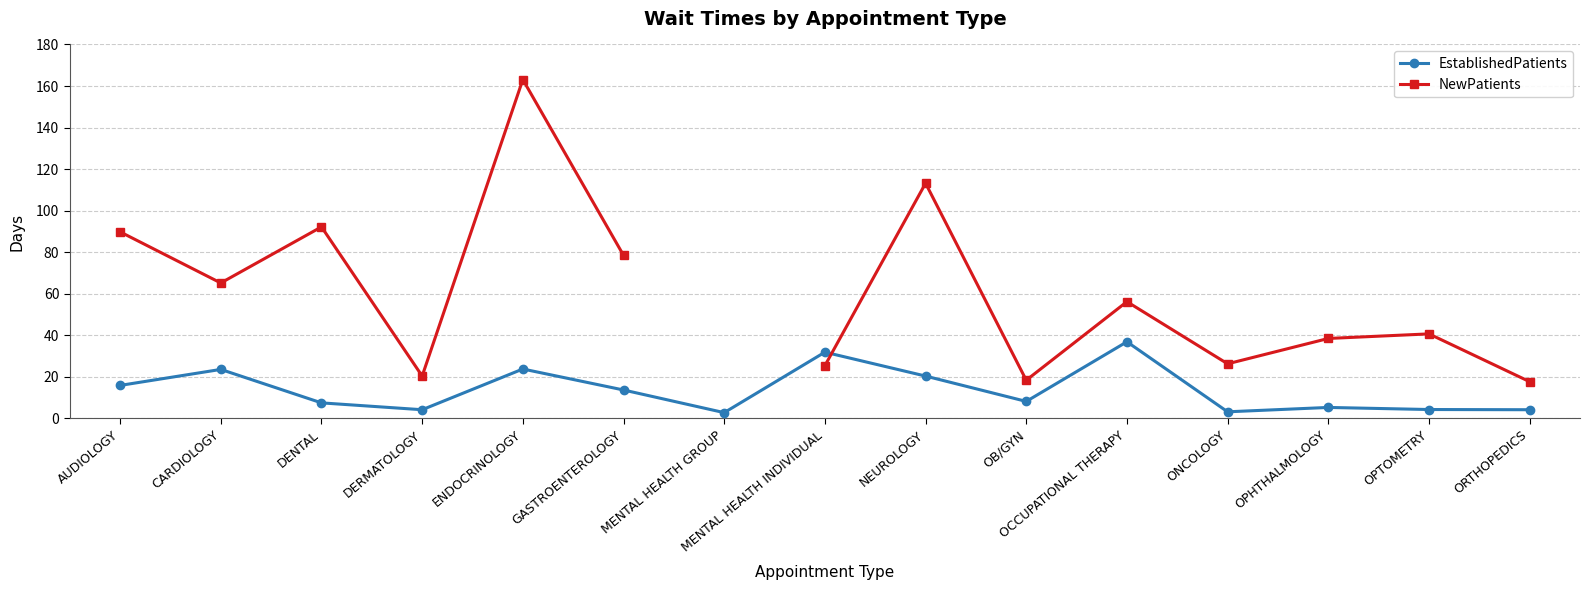

Between OB/GYN and ORTHOPEDICS, which series saw the biggest shift?

EstablishedPatients